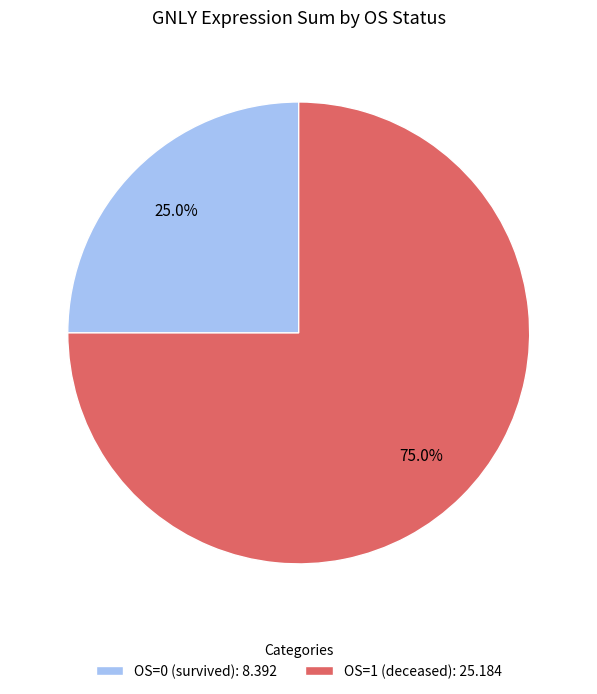

To the nearest percent, what is the average slice percentage?

50%